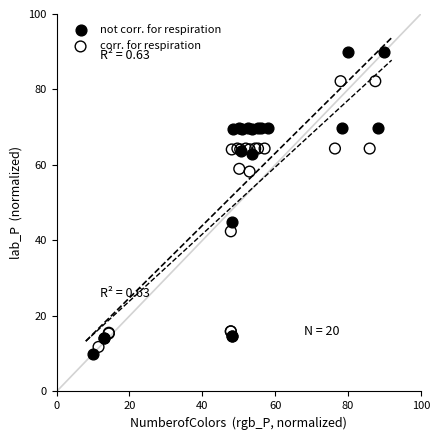

Which series reaches the maximum Y coordinate?

not corr. for respiration